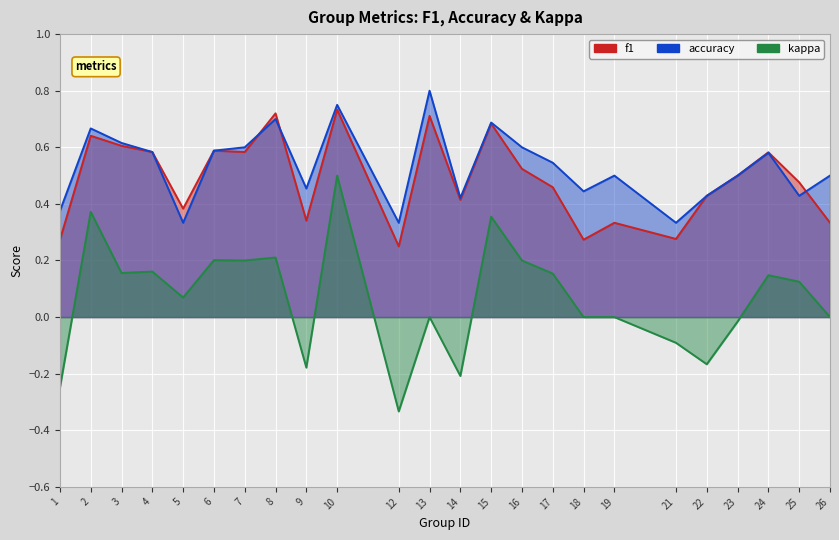

Reading right to left, extract all data points from this chart.

f1: 26=0.3	25=0.5	24=0.6	23=0.5	22=0.4	21=0.3	19=0.3	18=0.3	17=0.5	16=0.5	15=0.7	14=0.4	13=0.7	12=0.2	10=0.7	9=0.3	8=0.7	7=0.6	6=0.6	5=0.4	4=0.6	3=0.6	2=0.6	1=0.3
accuracy: 26=0.5	25=0.4	24=0.6	23=0.5	22=0.4	21=0.3	19=0.5	18=0.4	17=0.5	16=0.6	15=0.7	14=0.4	13=0.8	12=0.3	10=0.8	9=0.5	8=0.7	7=0.6	6=0.6	5=0.3	4=0.6	3=0.6	2=0.7	1=0.4
kappa: 26=0.0	25=0.1	24=0.1	23=-0.0	22=-0.2	21=-0.1	19=0.0	18=0.0	17=0.2	16=0.2	15=0.4	14=-0.2	13=0.0	12=-0.3	10=0.5	9=-0.2	8=0.2	7=0.2	6=0.2	5=0.1	4=0.2	3=0.2	2=0.4	1=-0.2